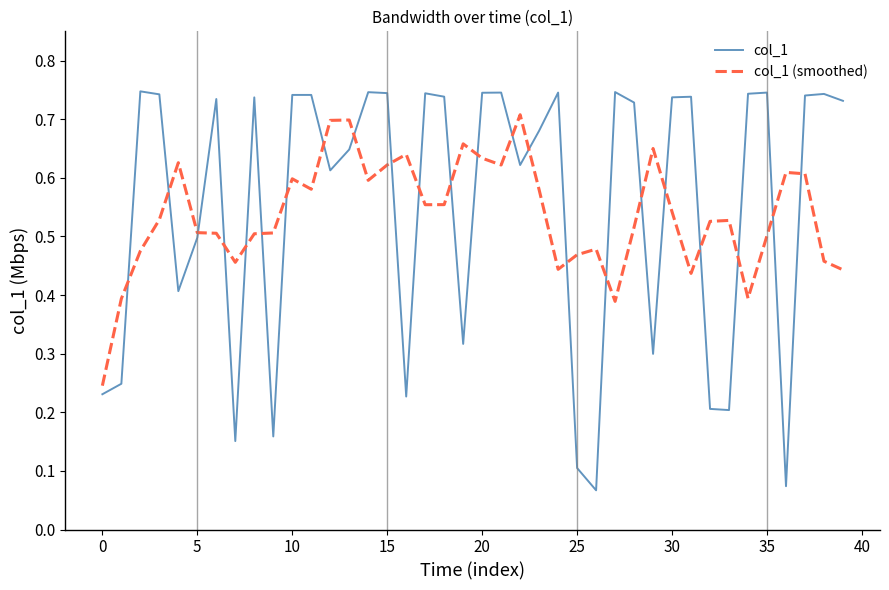

True or false: col_1 (smoothed) and col_1 cross at least once.

True